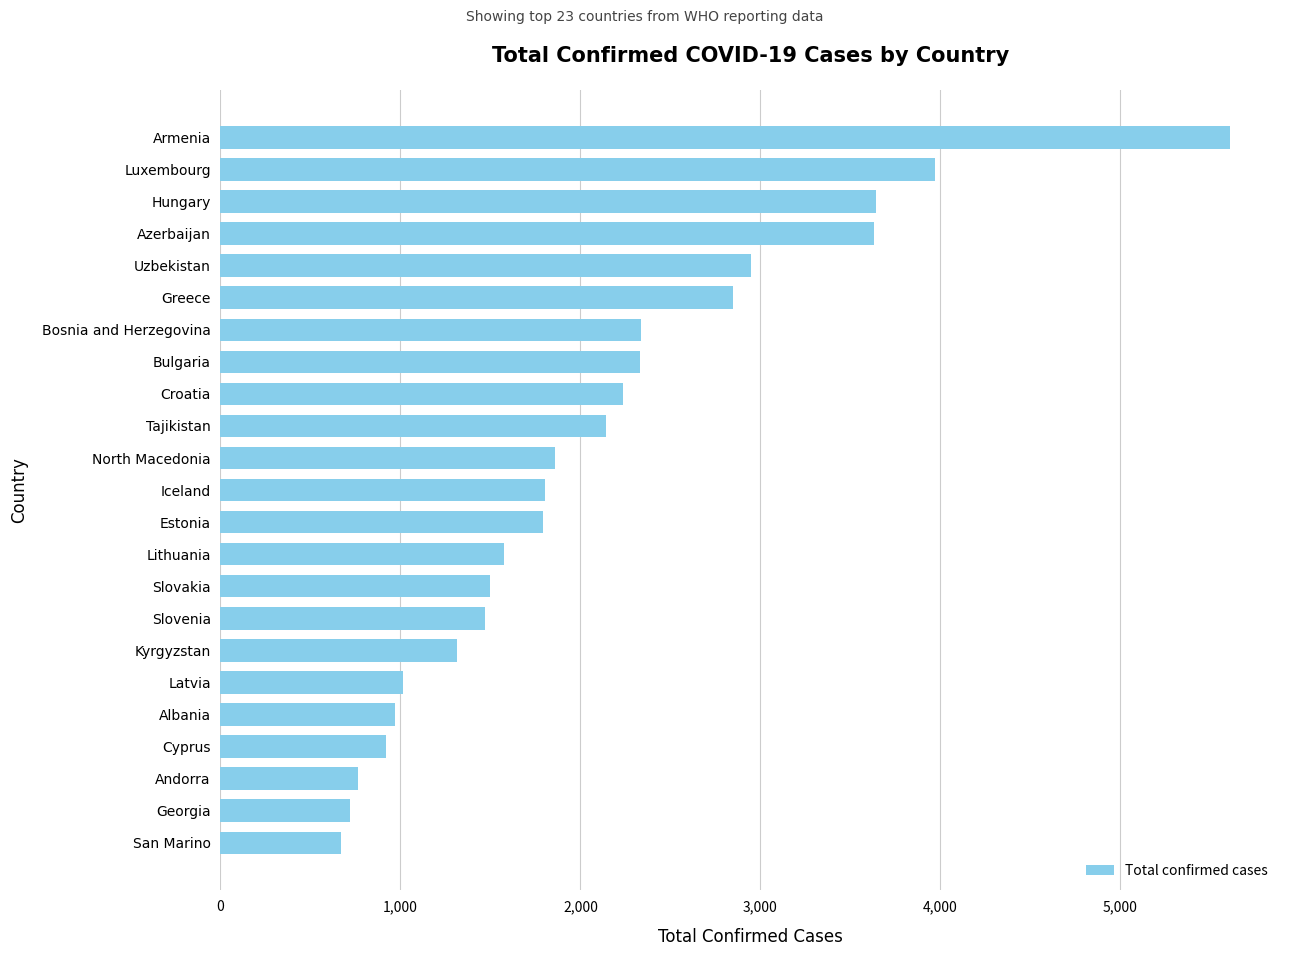

What is the minimum value shown in the chart?

670